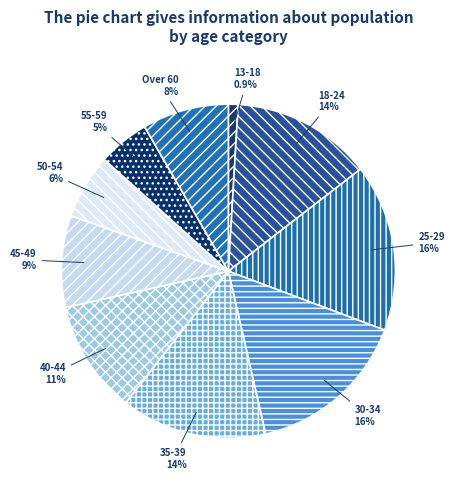

How many segments does this pie chart have?

10